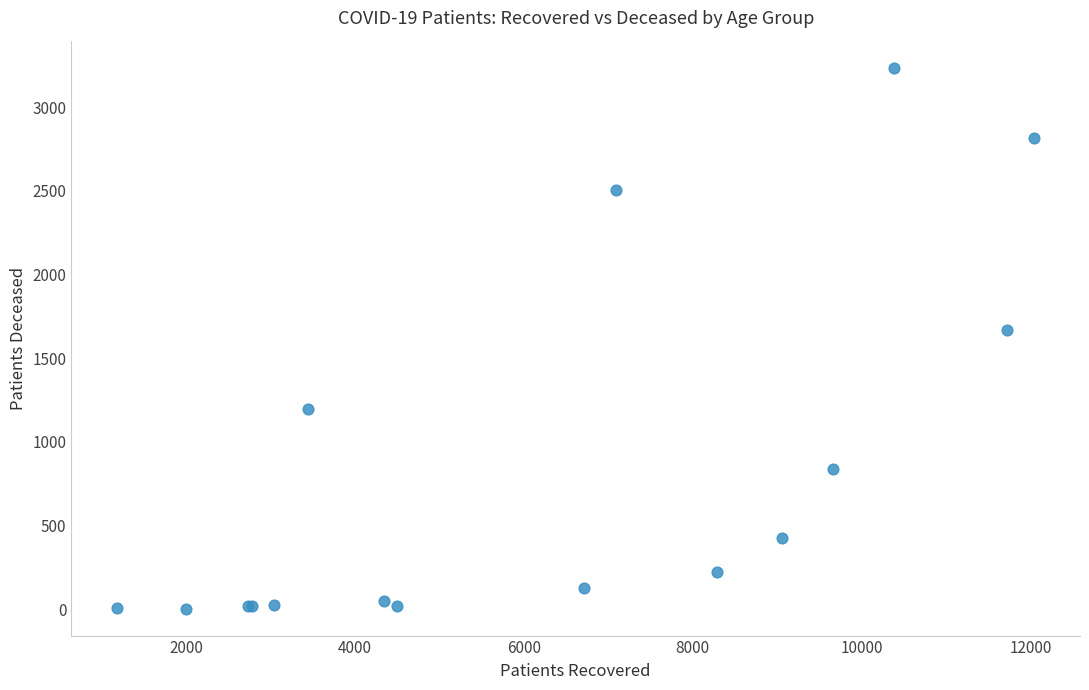

What Y value in the scatter plot is closest to 1619?

1667